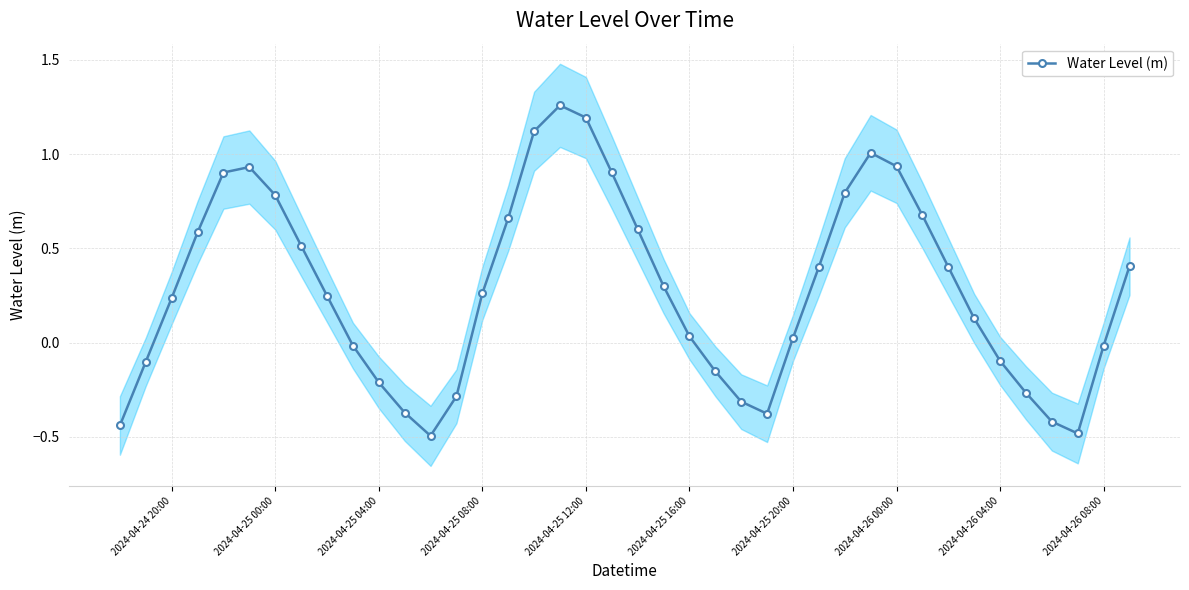

How many values are above zero?

25